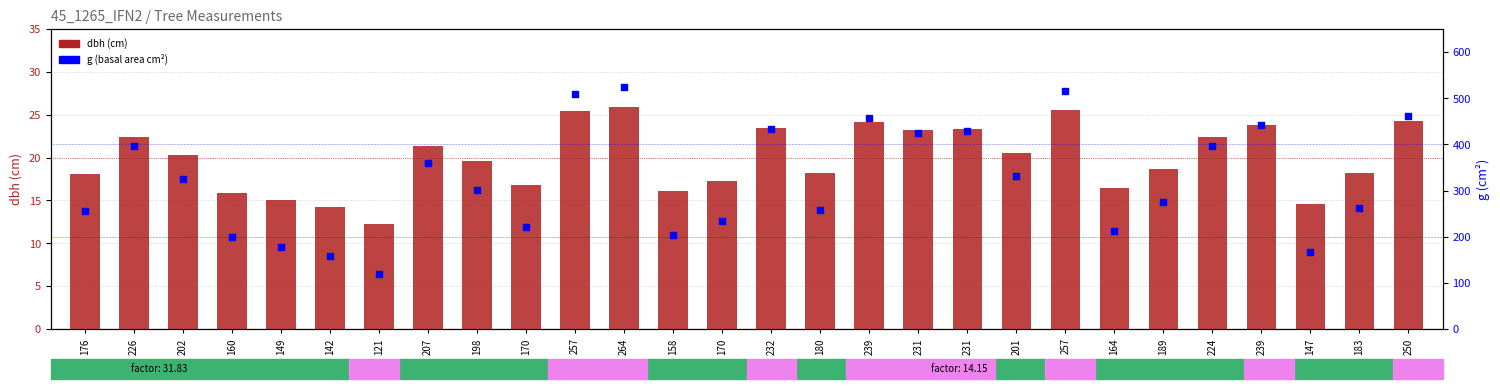

At which category is the sum across all series the highest?

264